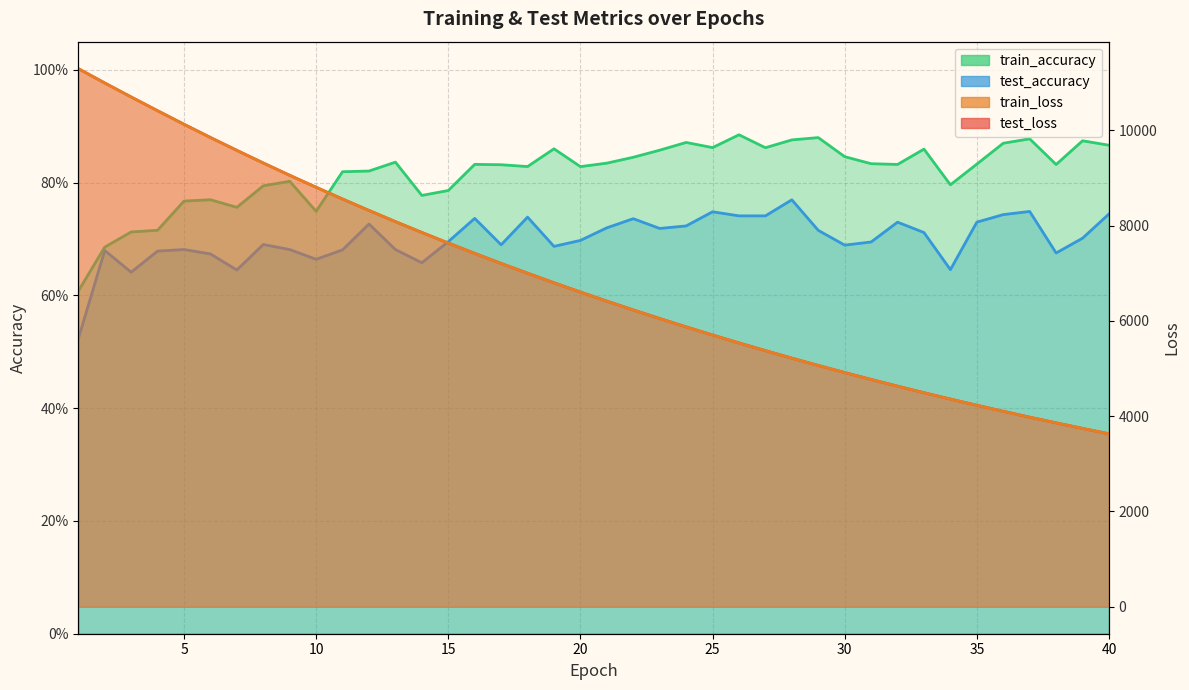

At how many categories does at least one series exceed 10048?

5